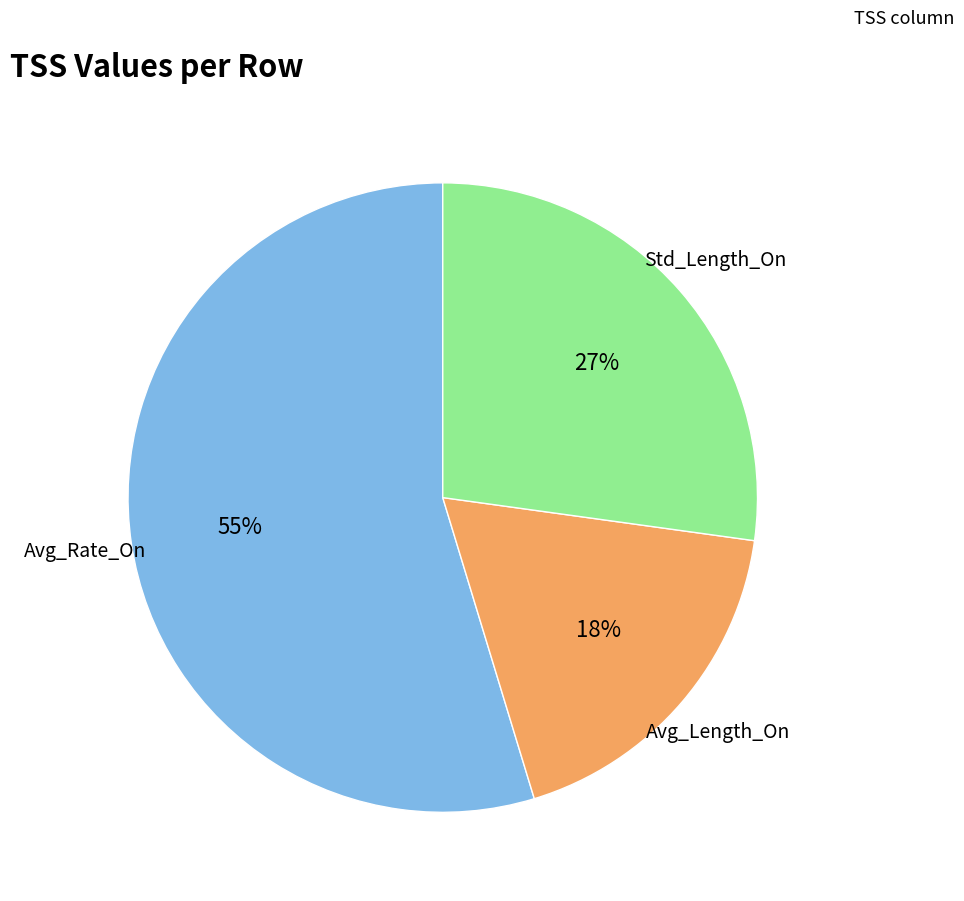

To the nearest percent, what is the average slice percentage?

33%